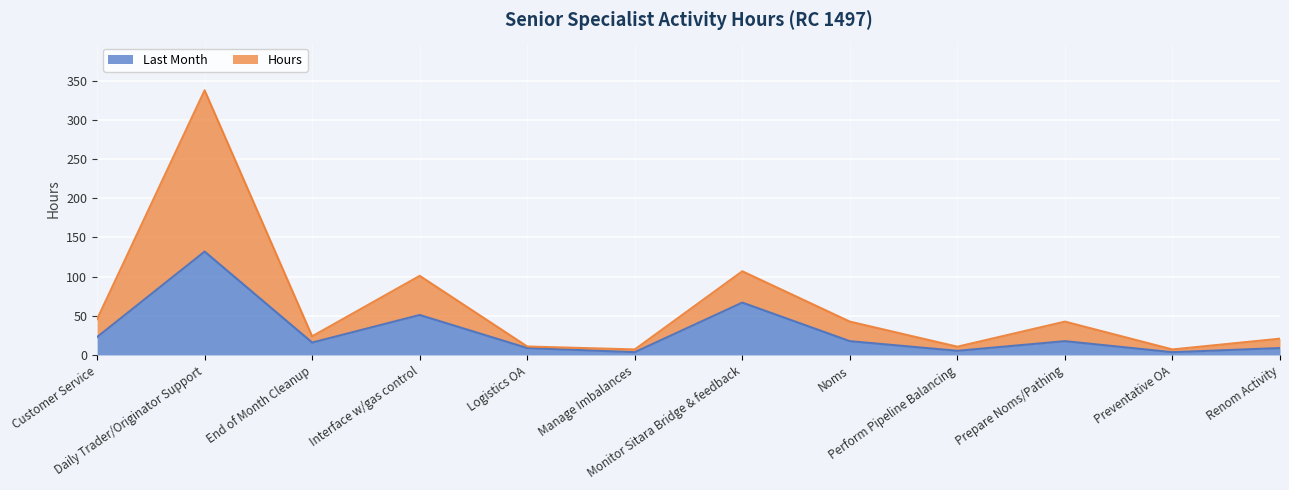

What is the sum of all Last Month values?

353.8